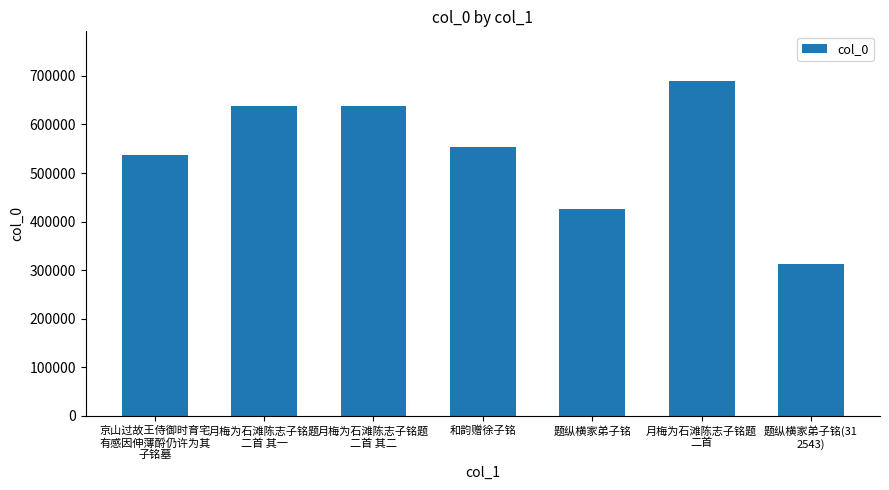

What is the difference between the second highest and minimum values?

325069